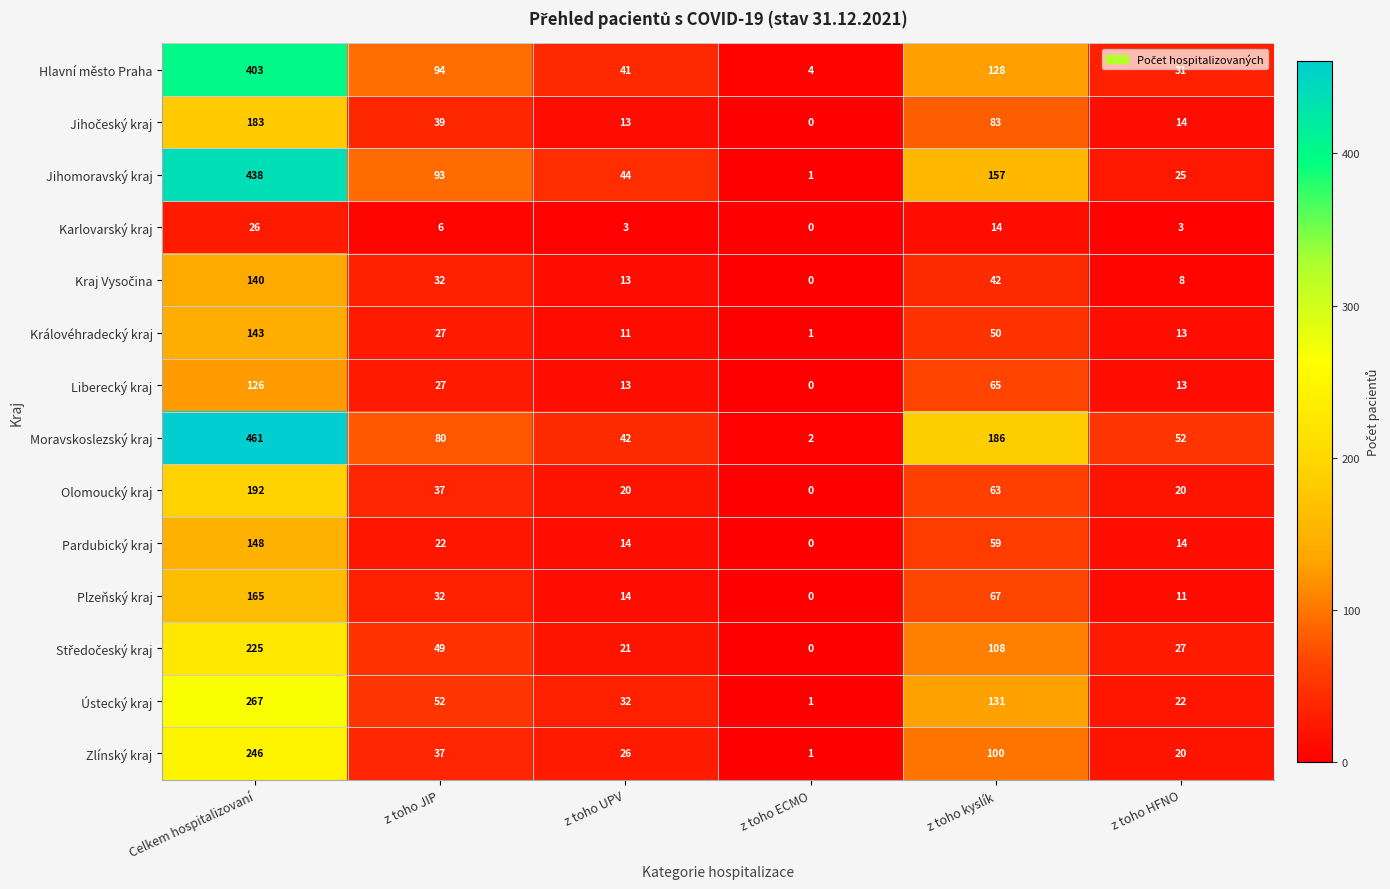

How many data points in Moravskoslezský kraj are less than 80?

3